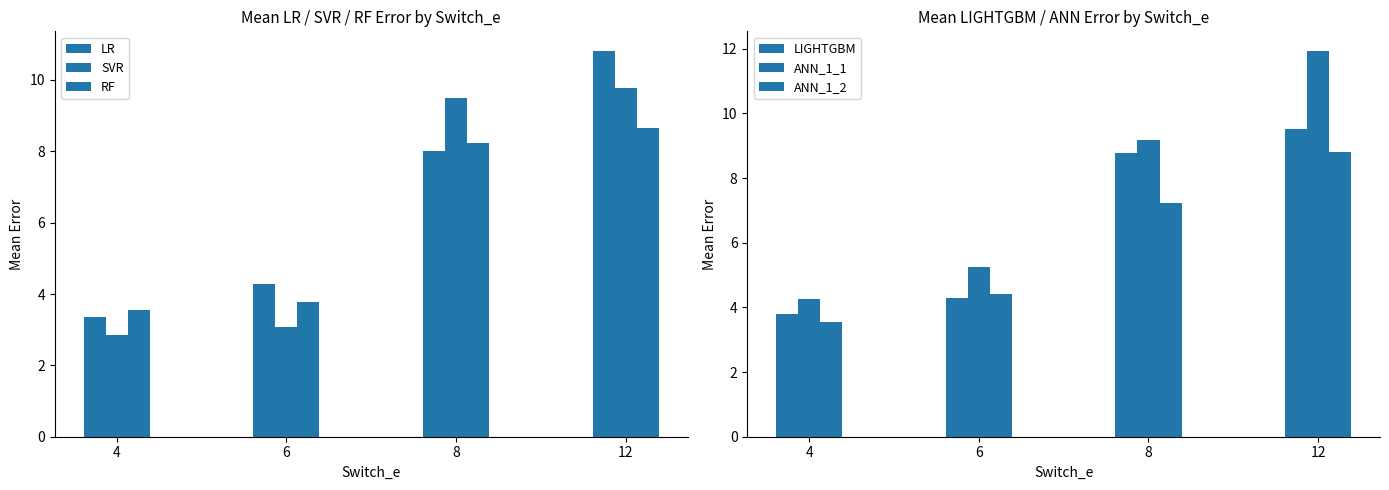

Which series has the largest total across all categories?

ANN_1_1